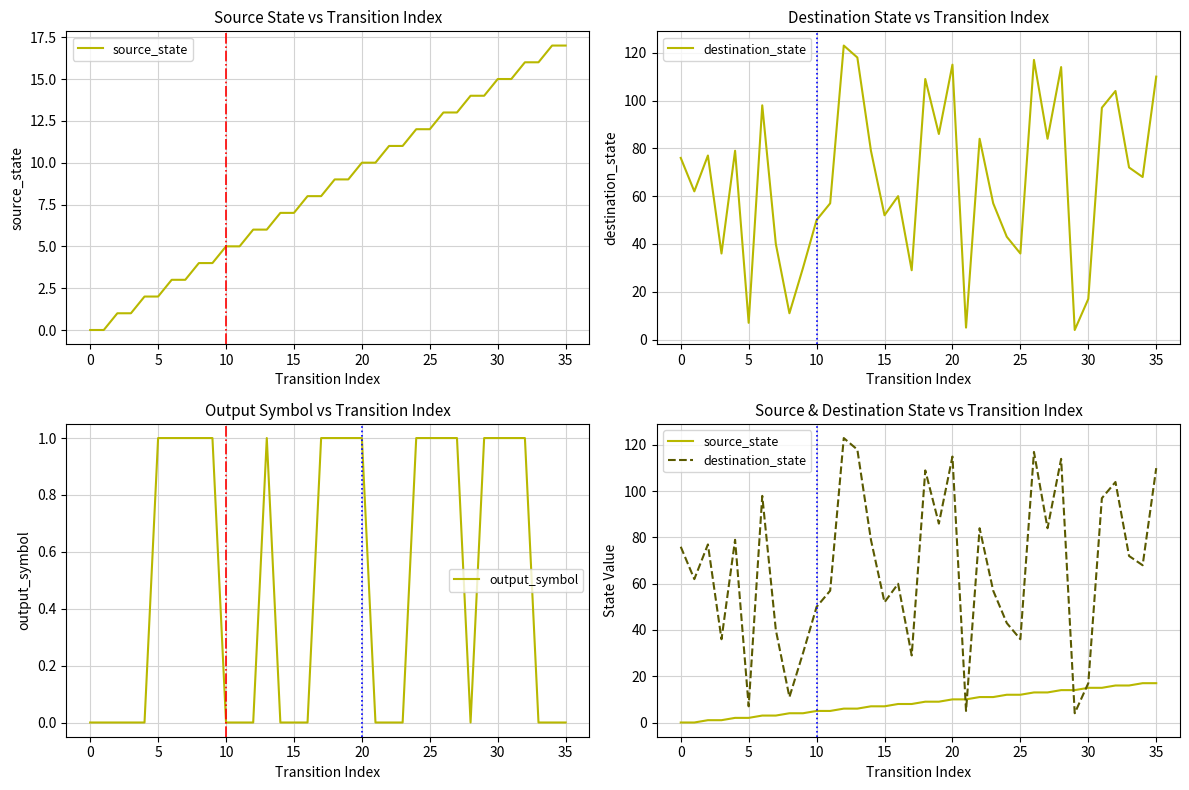

How many times do destination_state and source_state cross each other?

4